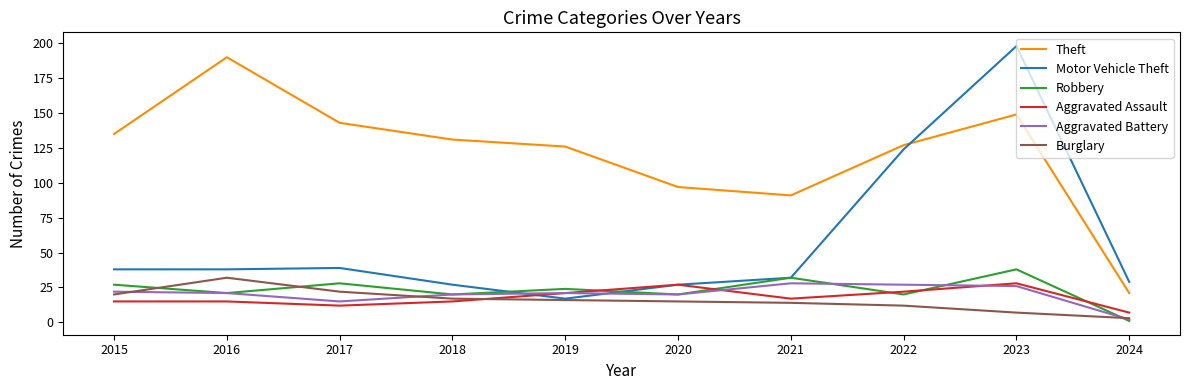

Where do Robbery and Burglary first cross each other?

2015 and 2016